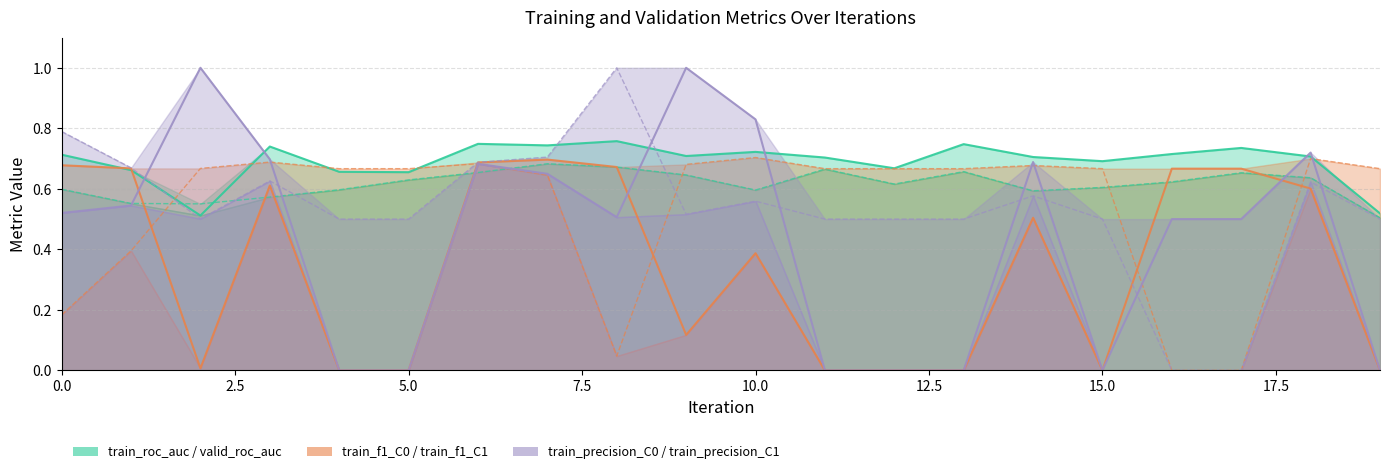

Where is train_precision_C0 nearest to the value 0?

4